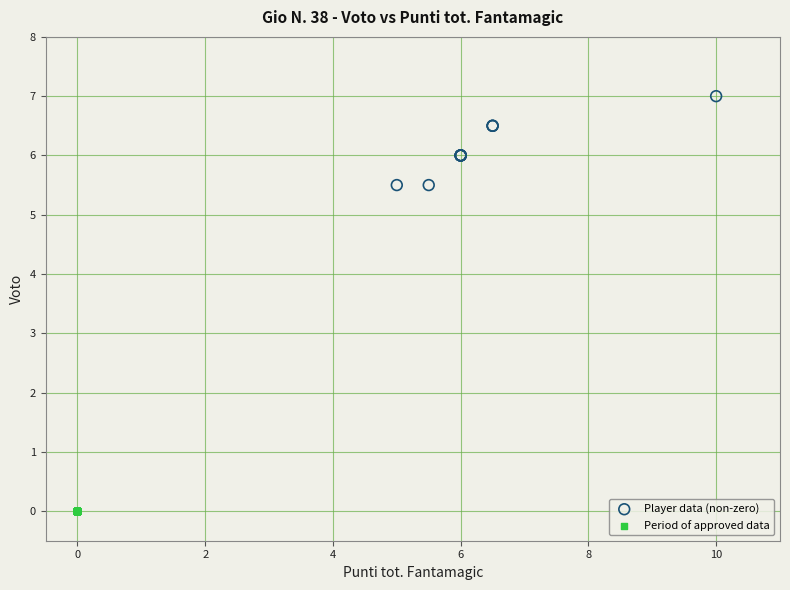

What are all the series names shown in the legend?

Player data (non-zero), Period of approved data